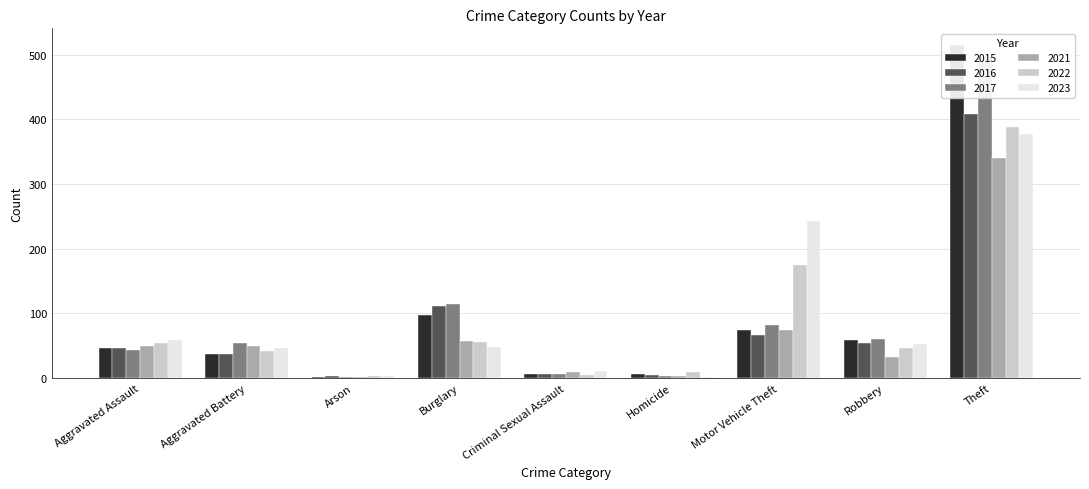

Are the bars horizontal?

No